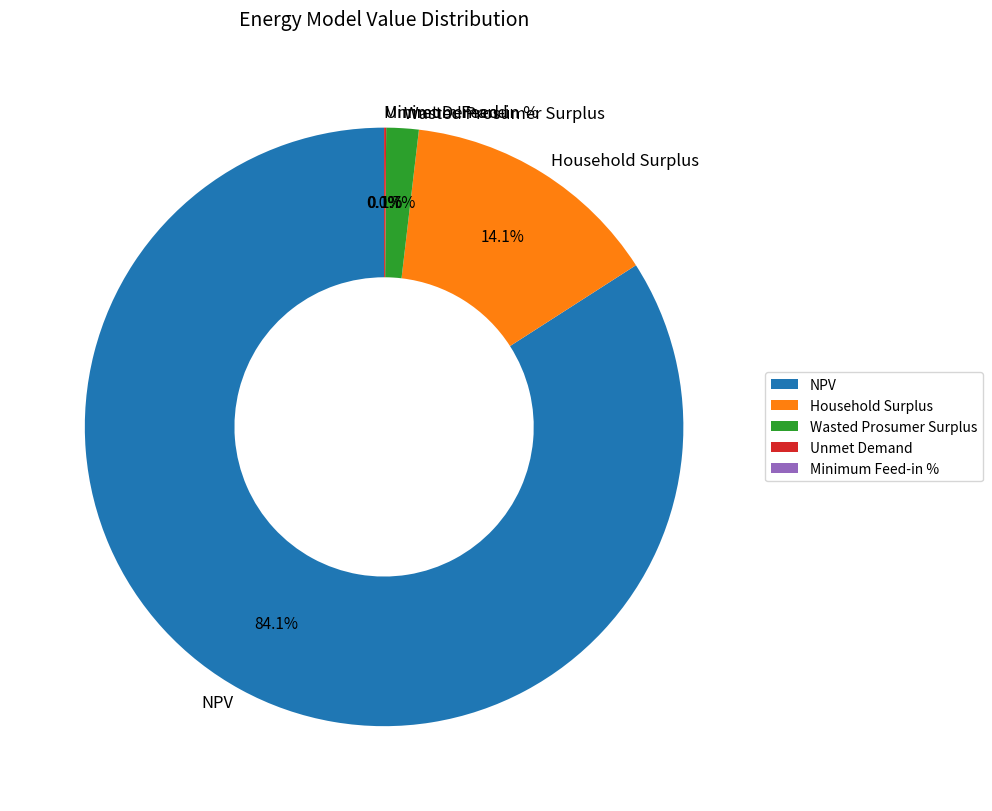

Approximately how many times larger is the value at NPV compared to Household Surplus?

6.0